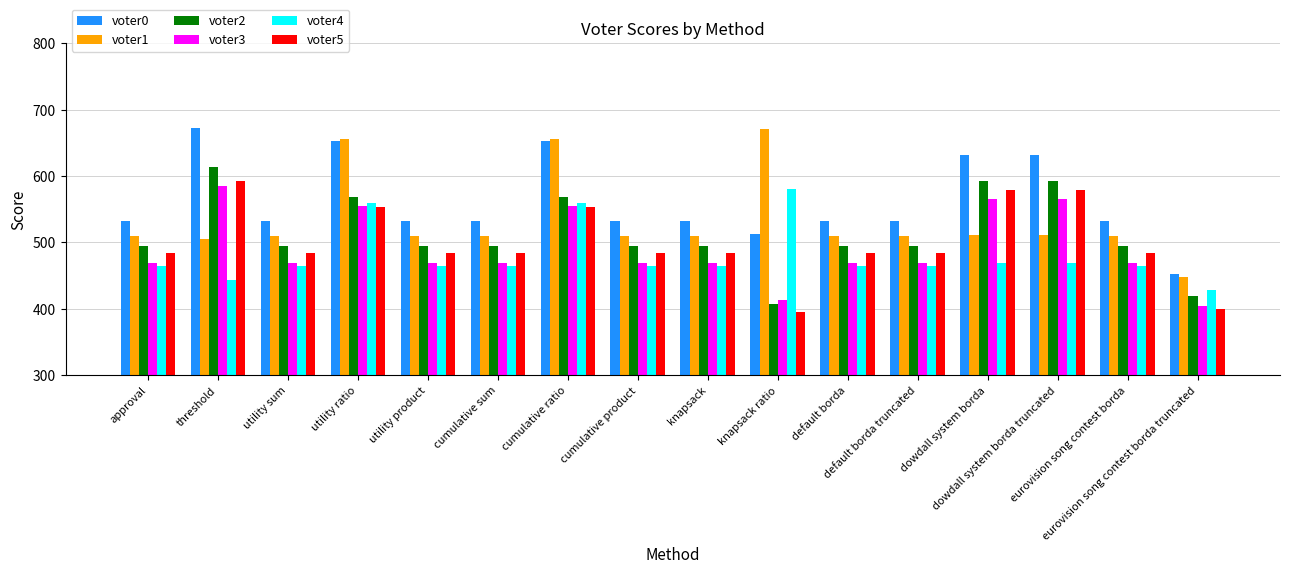

What is the average value of the voter2 series?

514